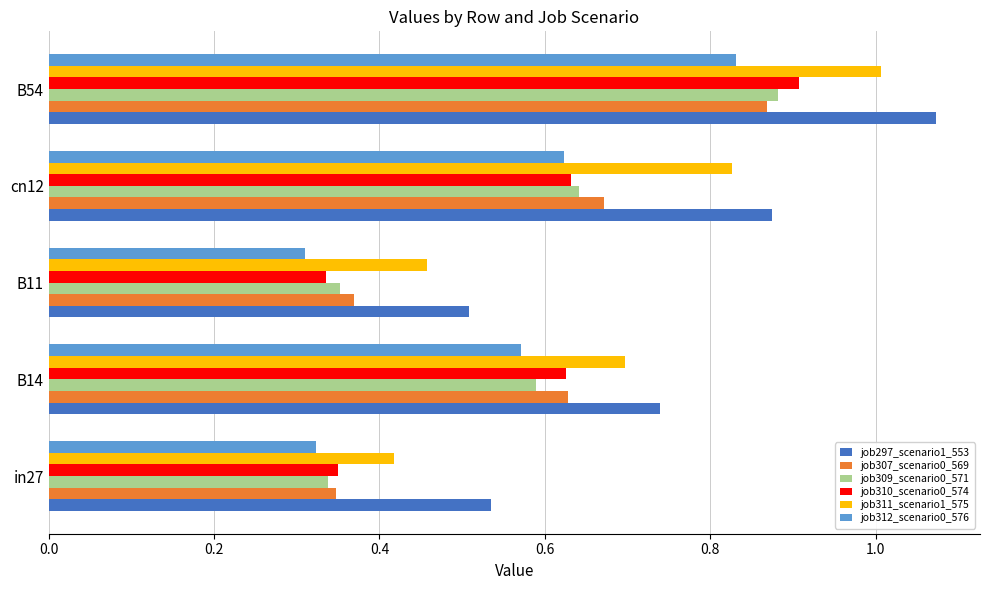

Is the value of job312_scenario0_576 at B14 greater than the value of job309_scenario0_571 at B11?

Yes